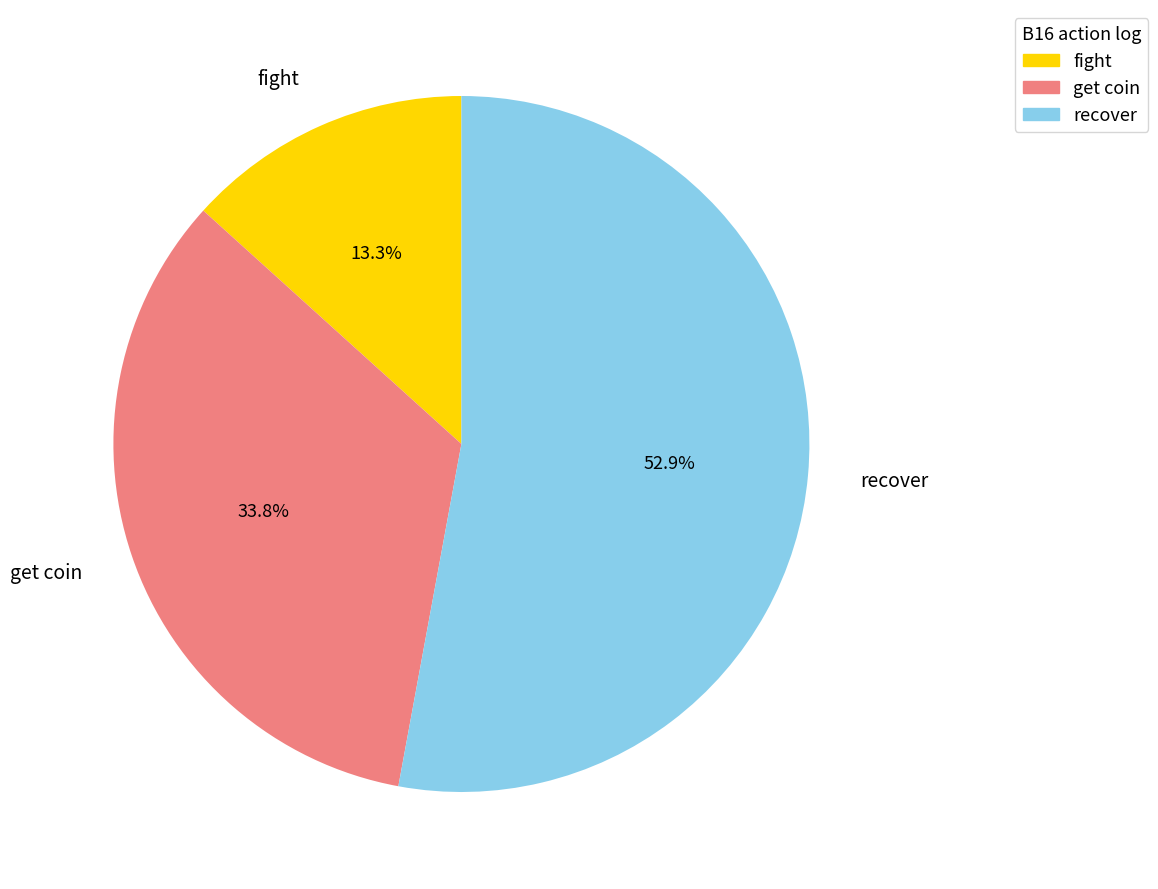

Which slice represents more than half of the pie?

recover